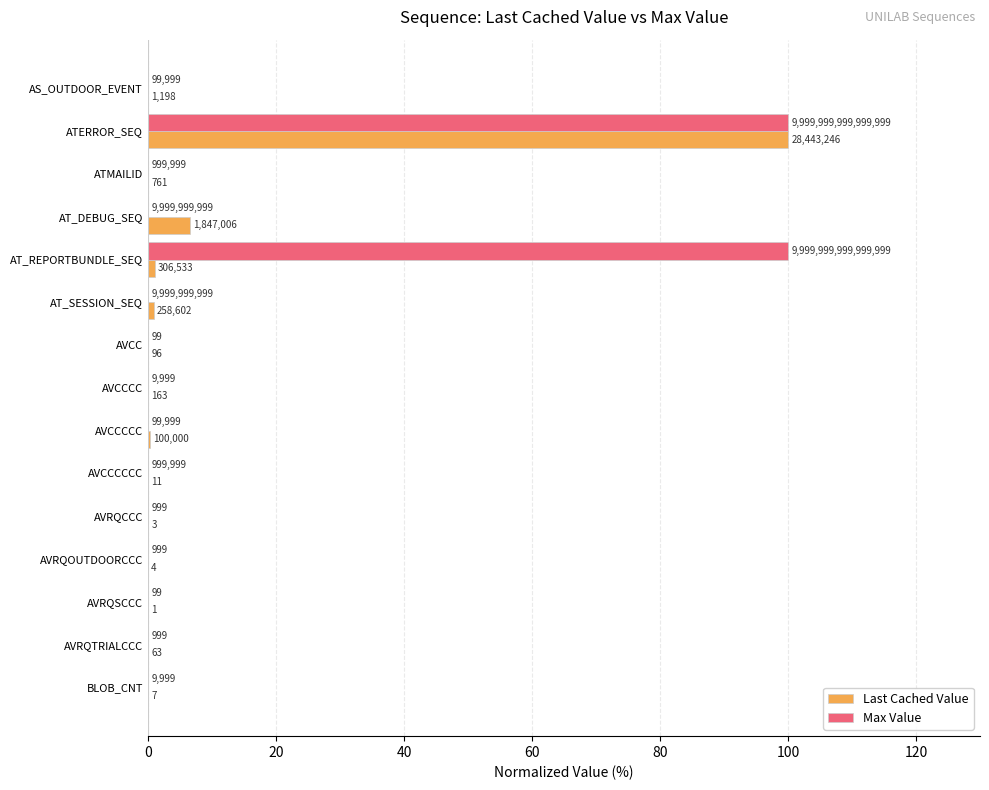

What are all the series names shown in the legend?

Last Cached Value, Max Value